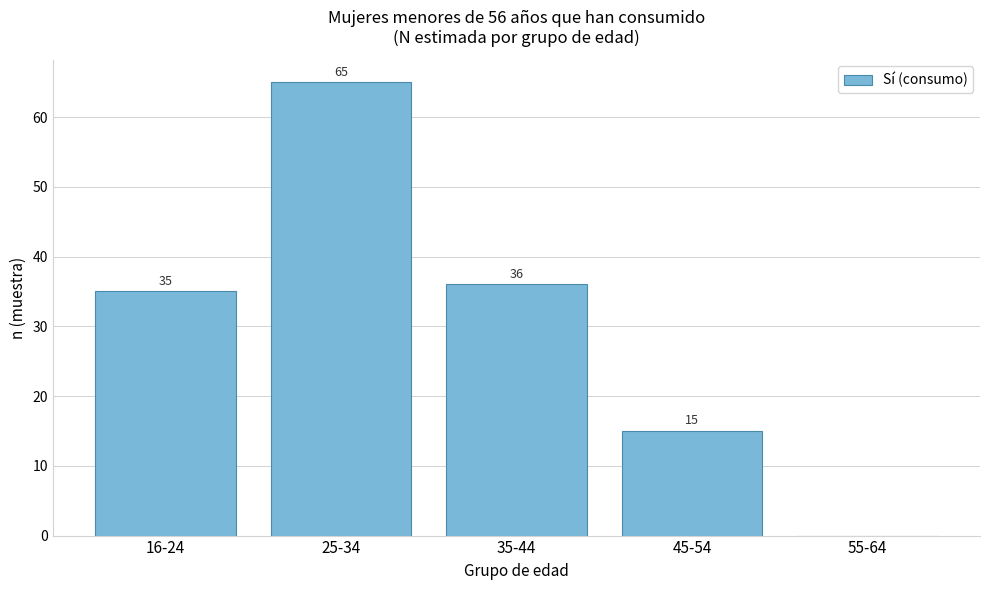

Reading right to left, transcribe all the data shown in this chart.

55-64=0	45-54=15	35-44=36	25-34=65	16-24=35